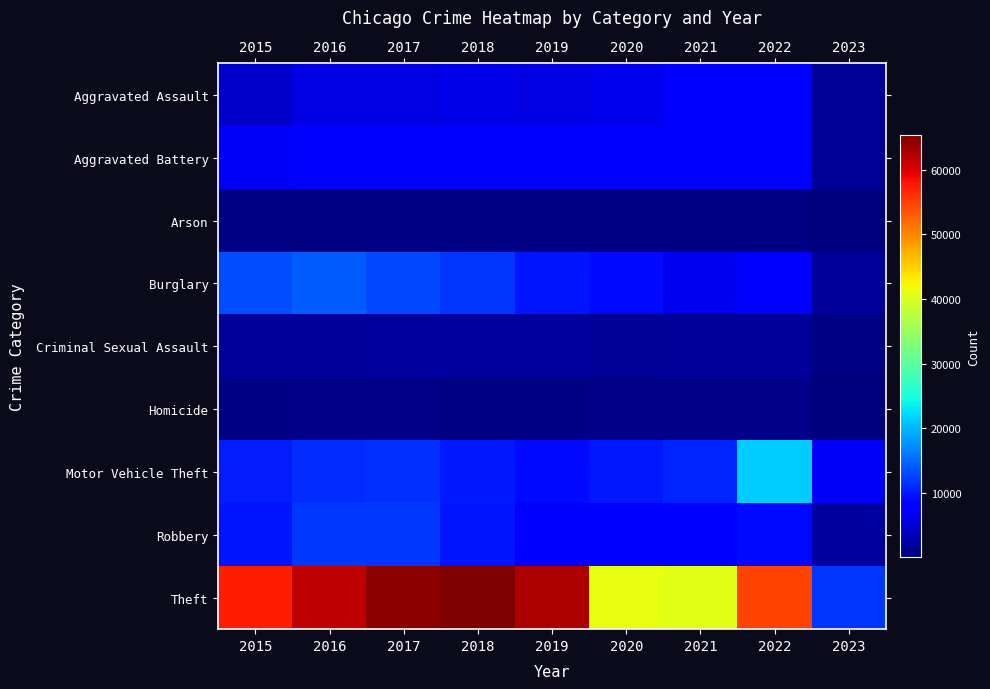

Which has a higher value, 2016 or 2021?

2021